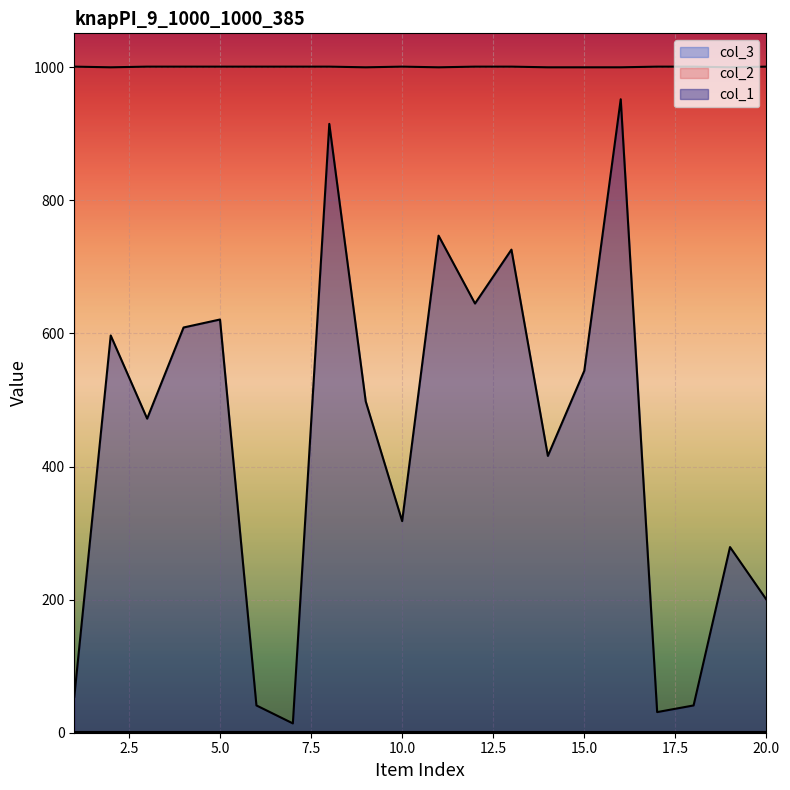

What is the sum of the col_2 values at 8 and 12?

2002